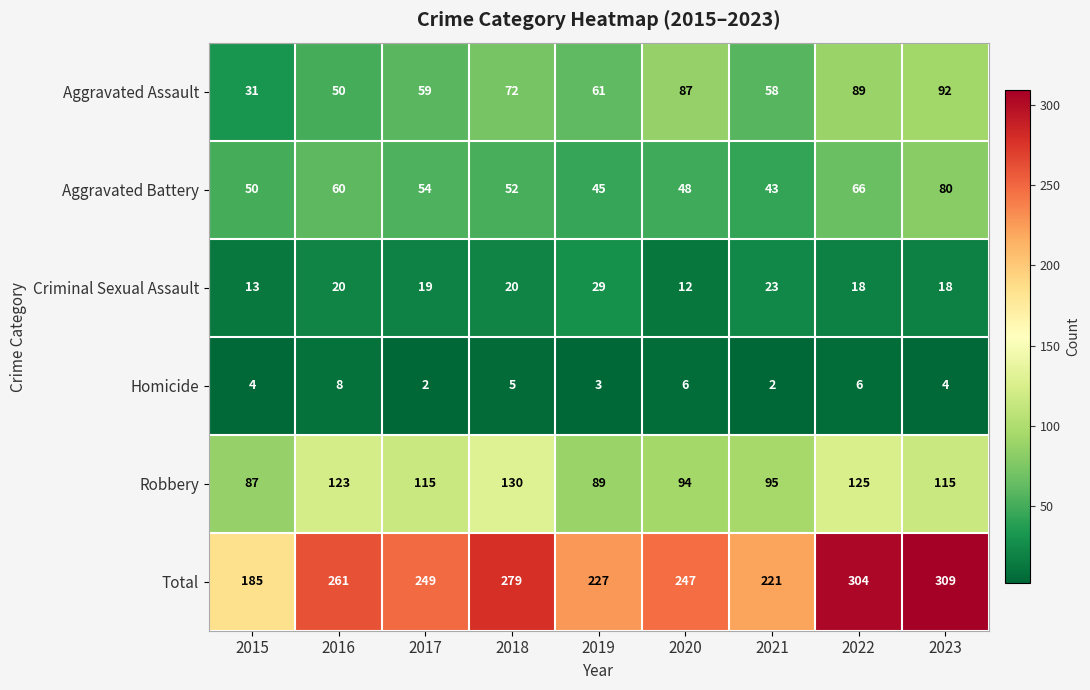

Where does the Robbery series first go above 115?

2016